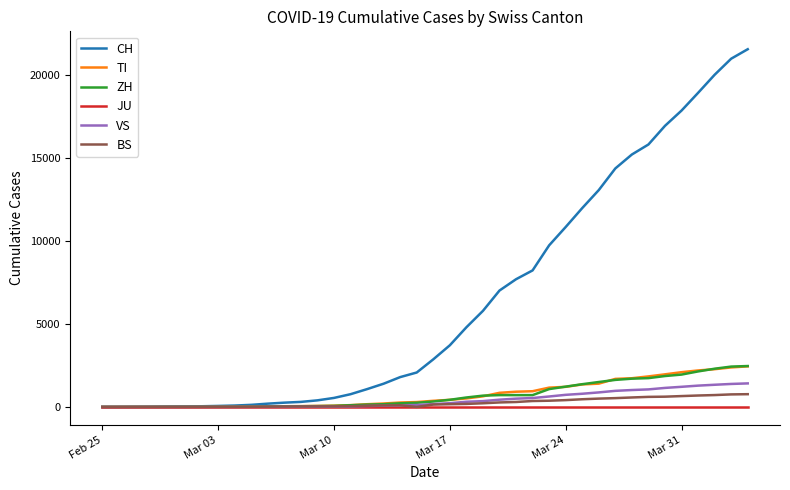

Which series has the largest range (max minus min)?

CH